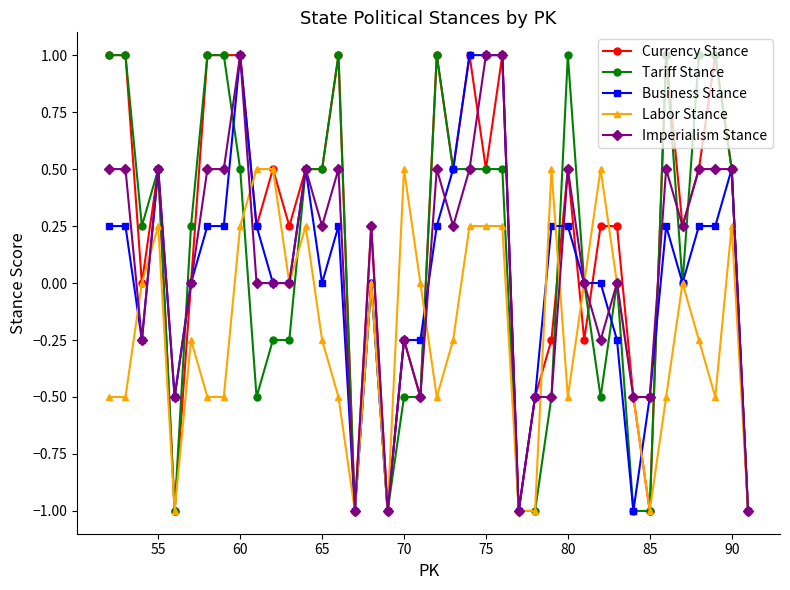

What is the value of the Tariff Stance point at the 1st from the left?

1.0